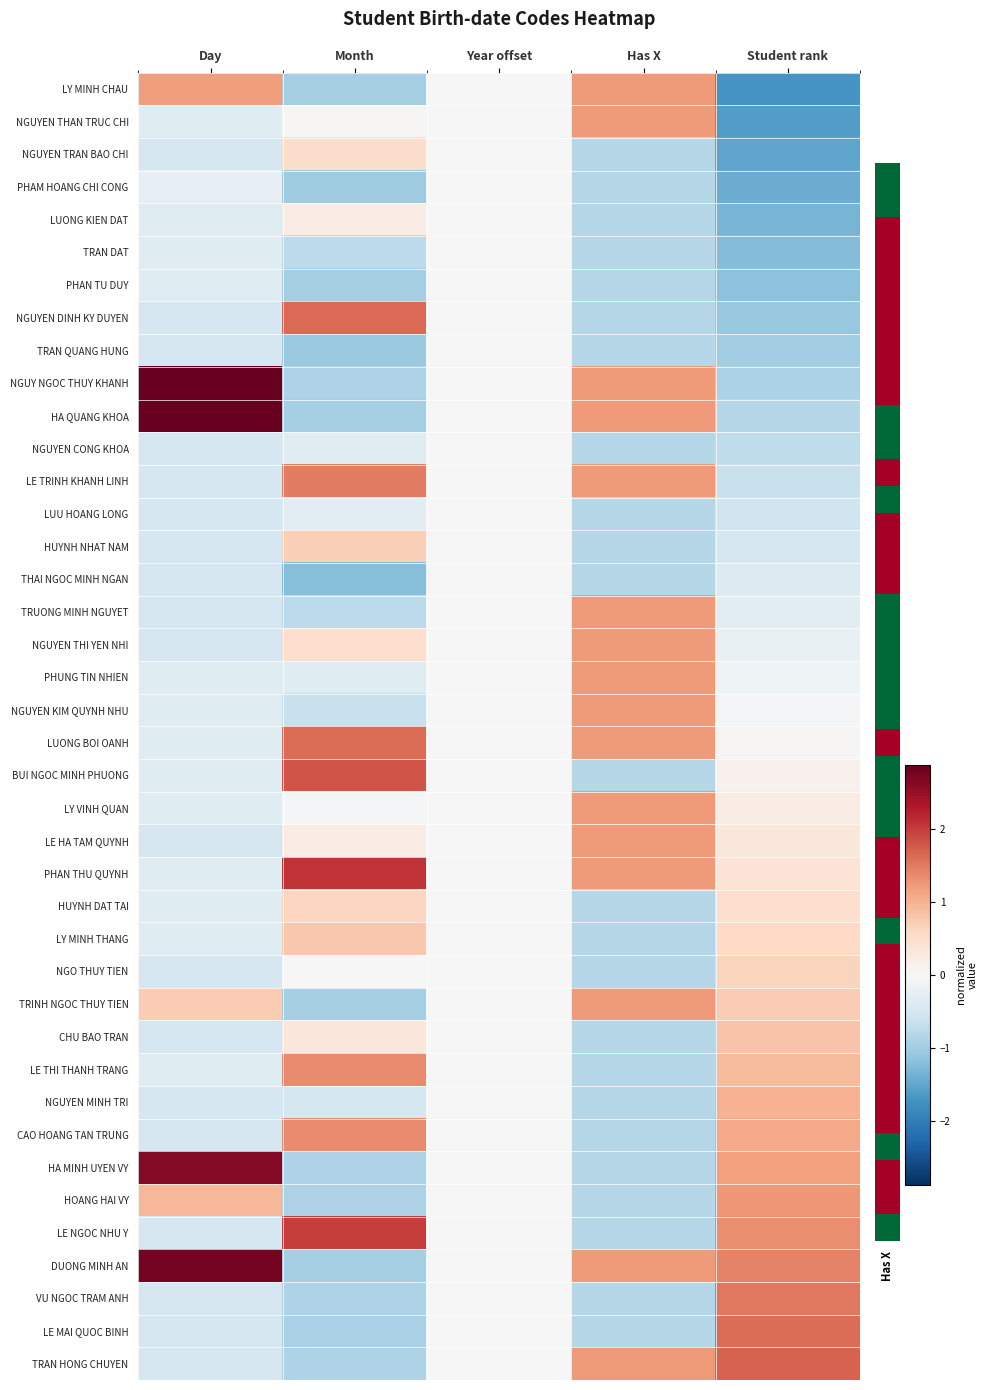

Between Month and Student rank, which is larger?

Month